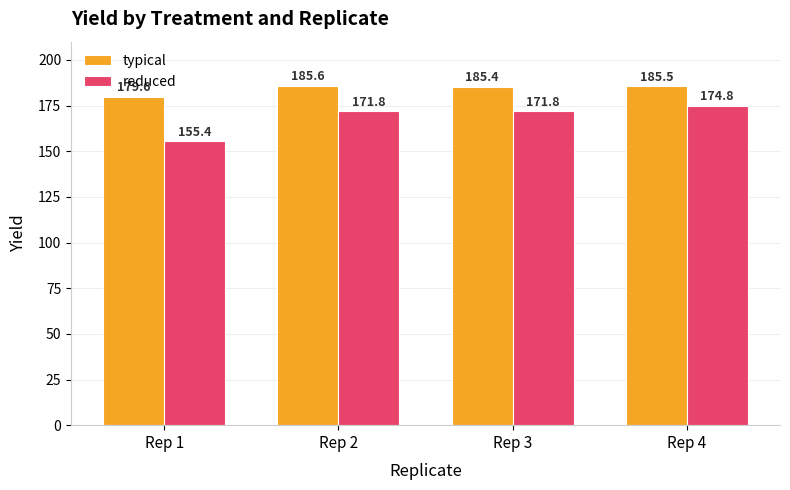

Is the value of reduced at Rep 3 greater than the value of typical at Rep 1?

No